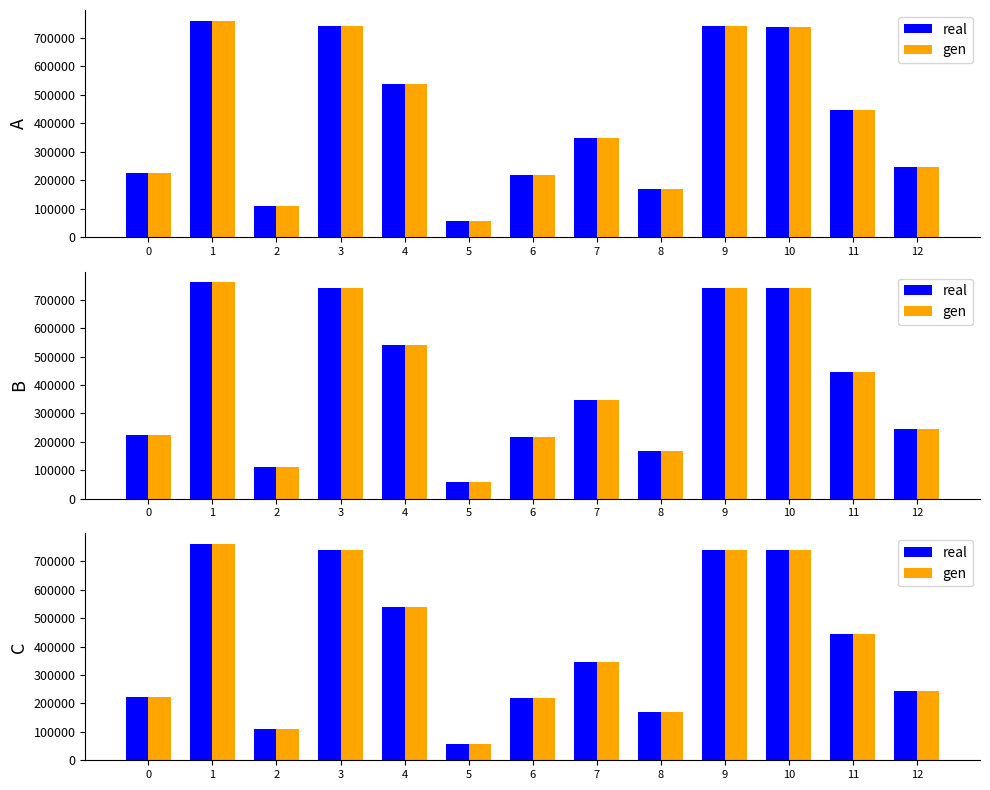

At which category is the sum across all series the highest?

1